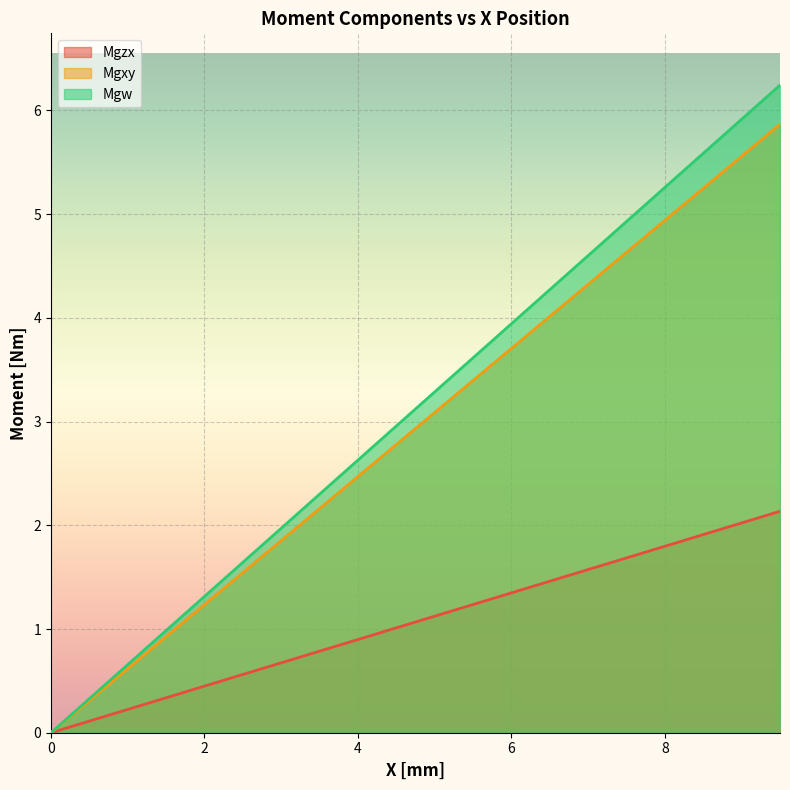

What position from the left is 0.5?

2